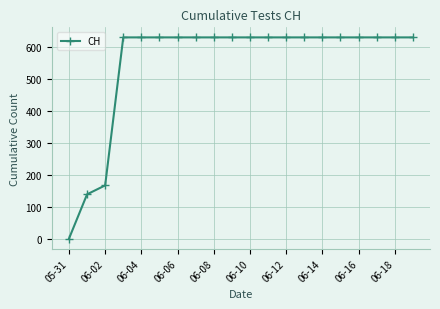

What is the average value?

552